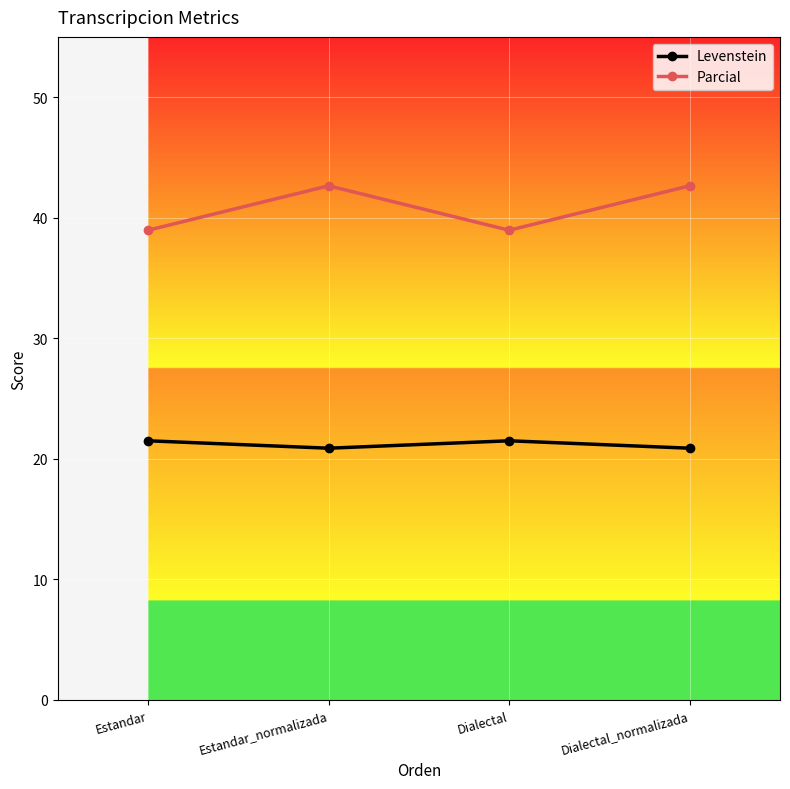

At how many categories does at least one series exceed 40?

2